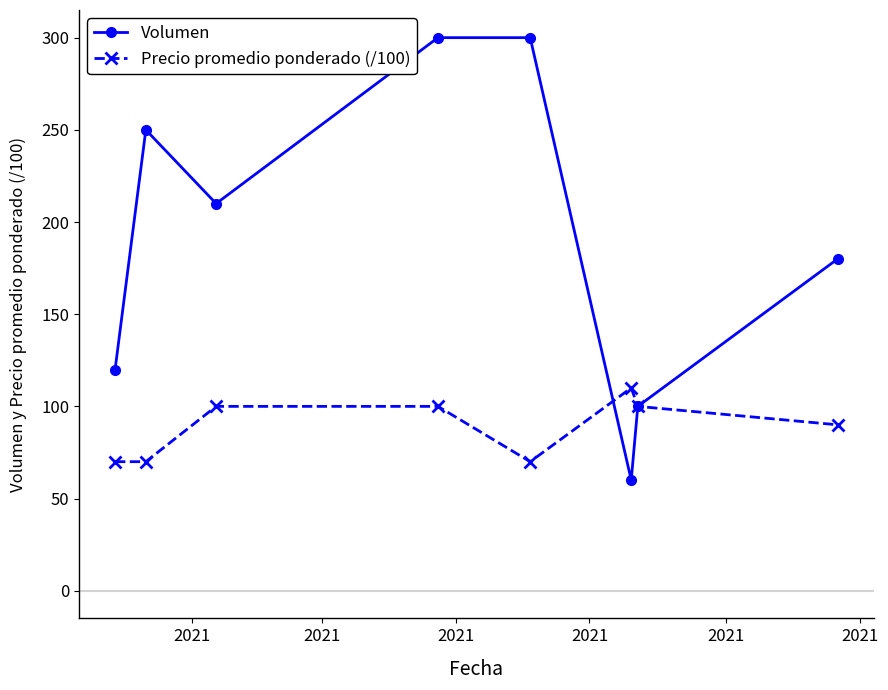

What is the maximum value shown in the chart?

300